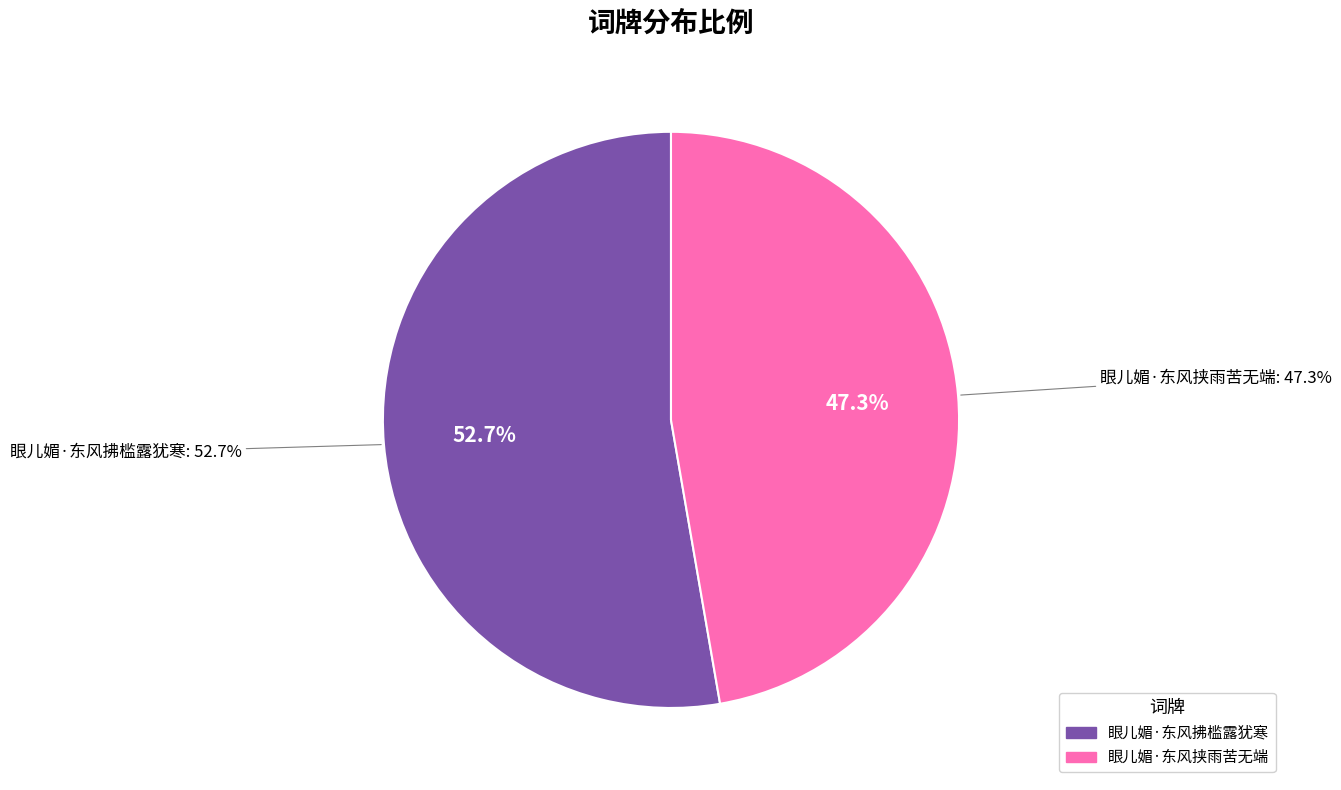

Is it true that 眼儿媚·东风挟雨苦无端 is 60% of the pie?

False